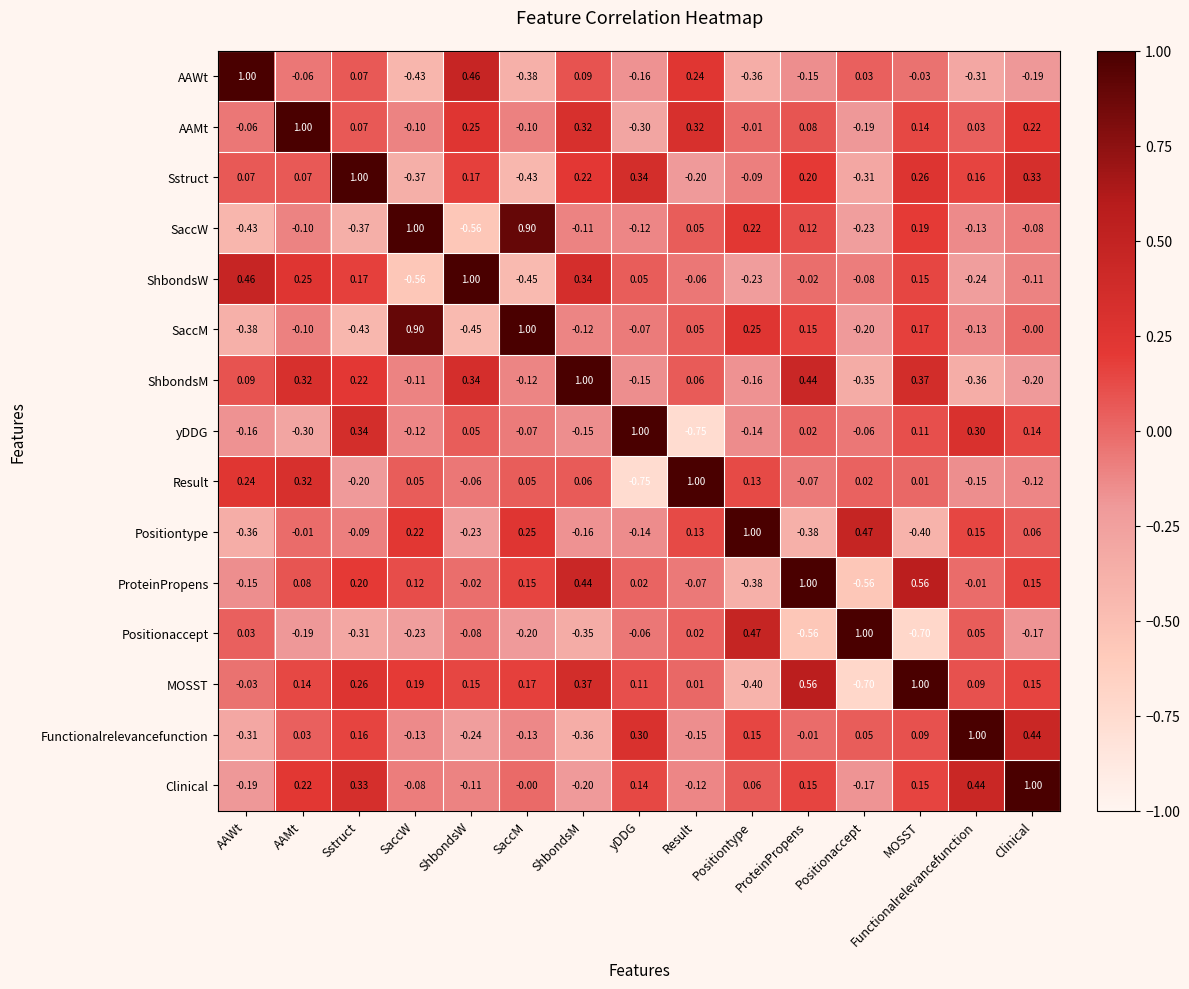

At which category is the sum across all series the highest?

MOSST